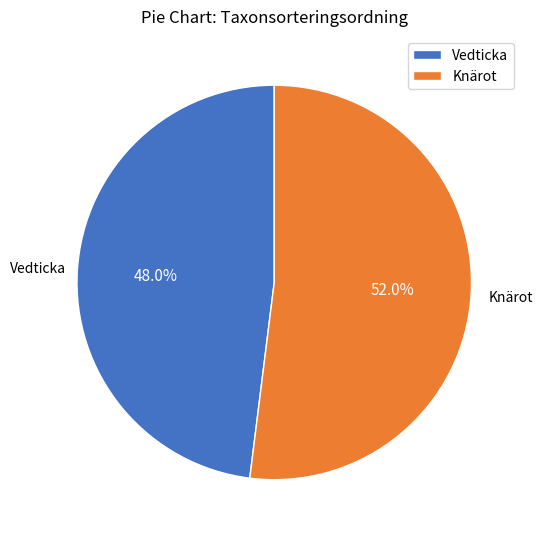

Count the number of slices in the pie.

2